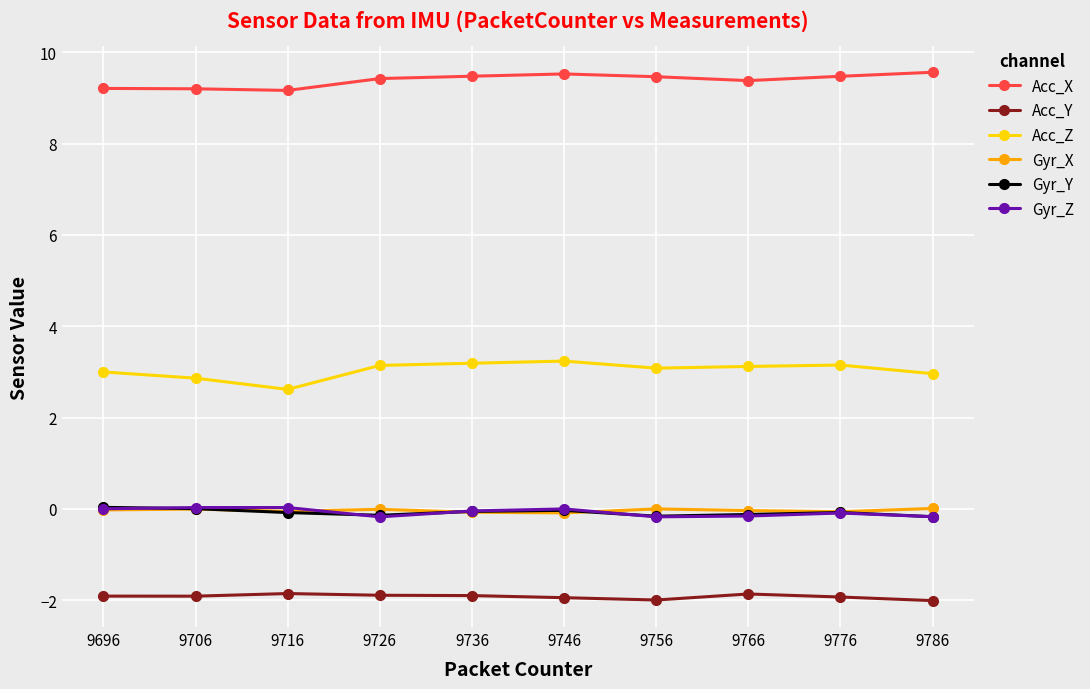

Count the Acc_X values in the range 9 to 10.

10